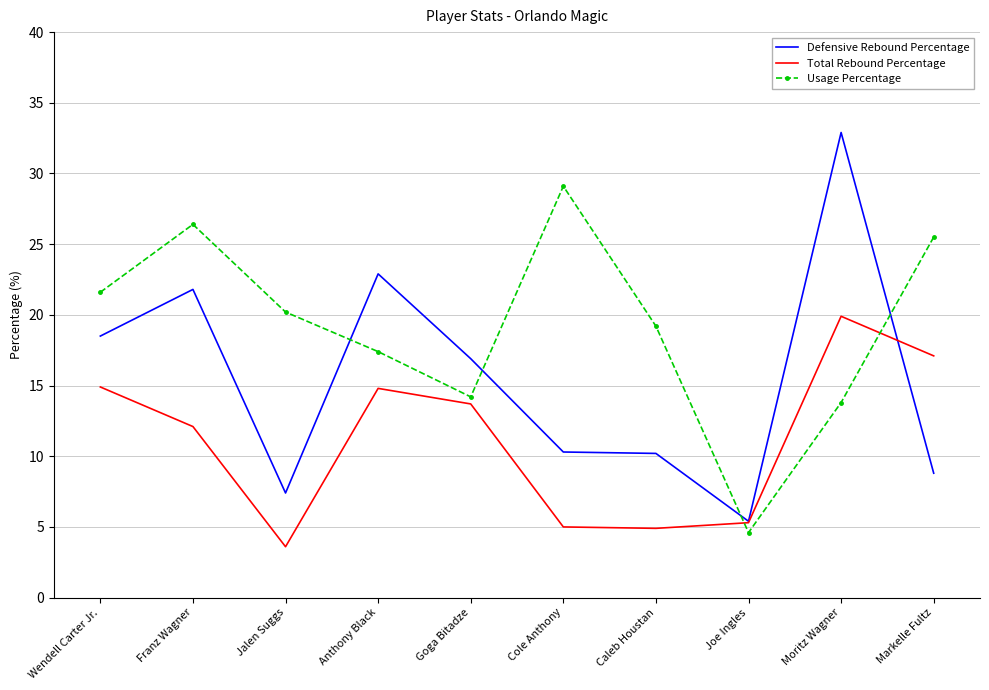

What position from the left is Markelle Fultz?

10